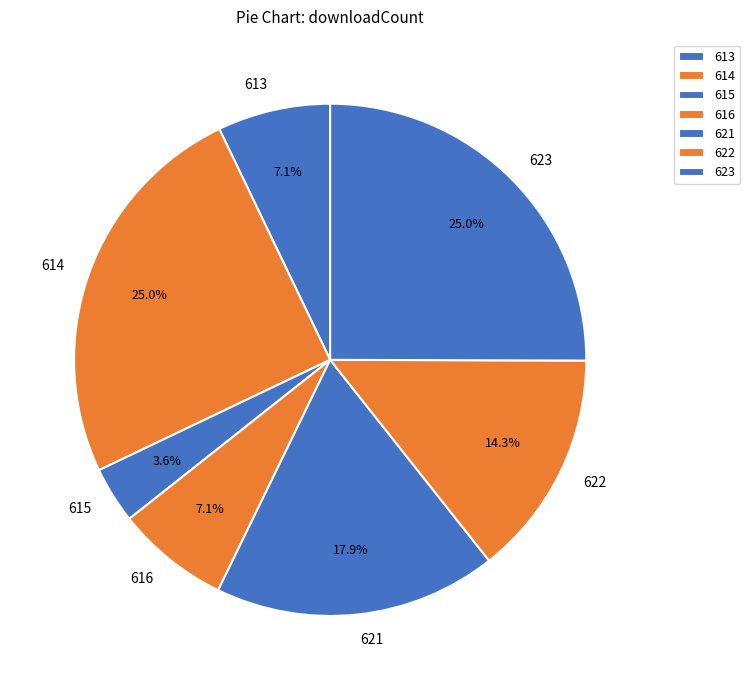

Does 615 account for over 50% of the chart?

No